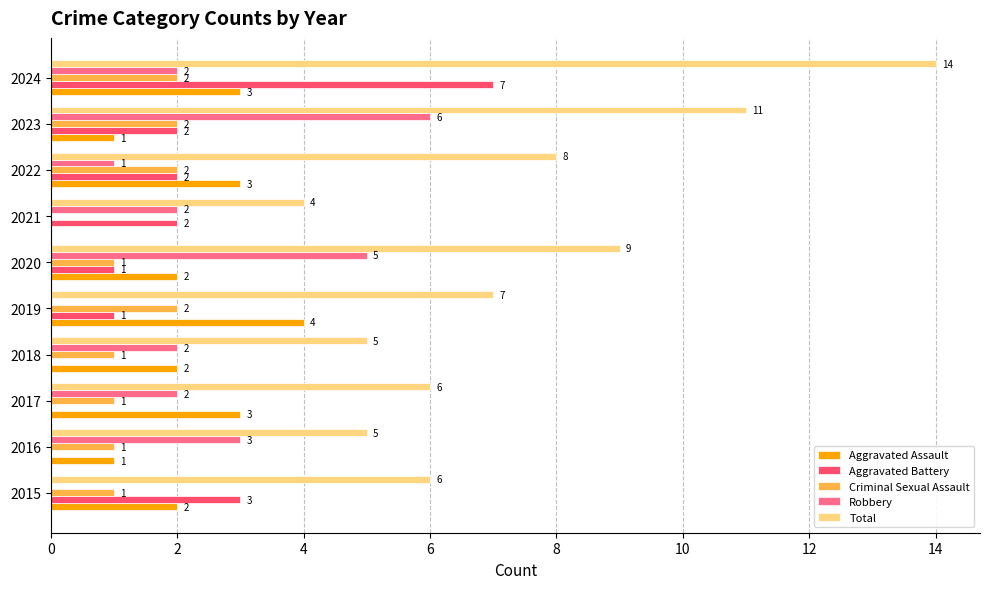

What is the sum of all Aggravated Assault values?

21